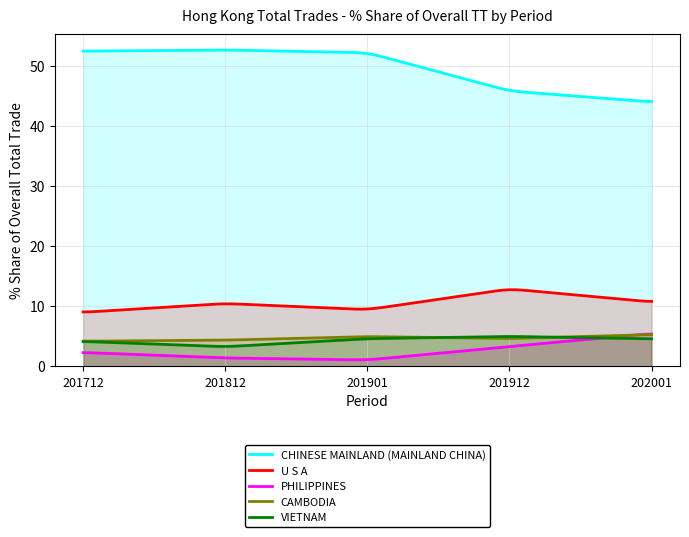

Does the chart display data point markers on the line(s)?

No